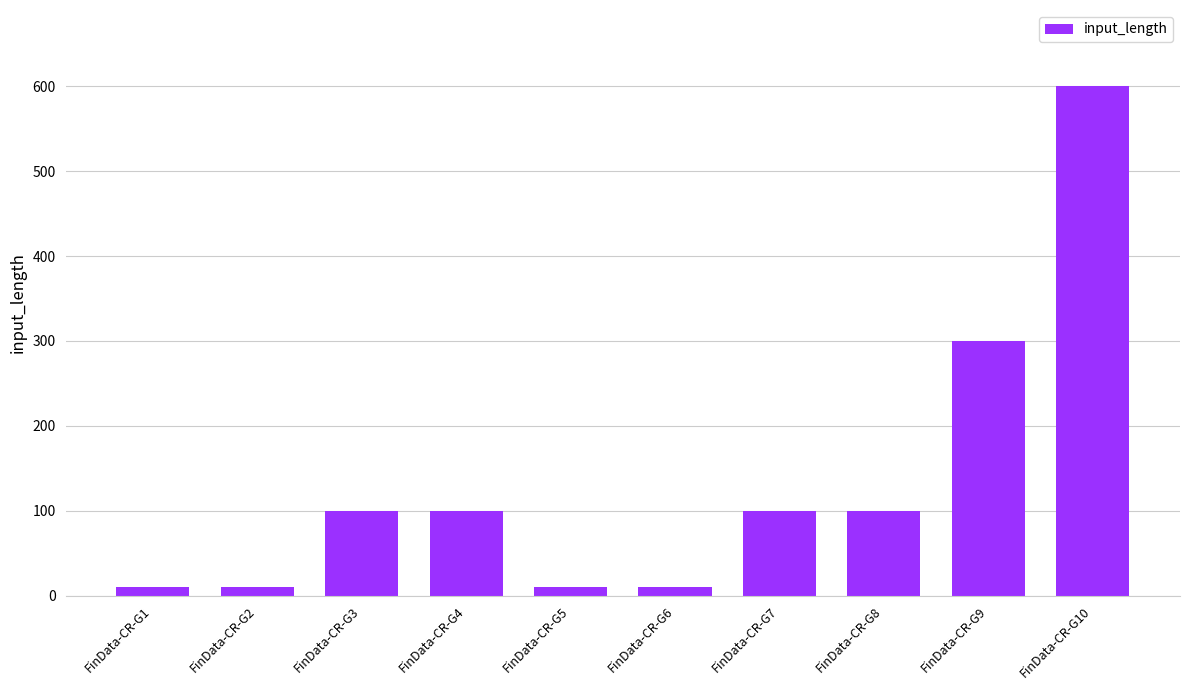

Reading right to left, transcribe all the data shown in this chart.

FinData-CR-G10=600	FinData-CR-G9=300	FinData-CR-G8=100	FinData-CR-G7=100	FinData-CR-G6=10	FinData-CR-G5=10	FinData-CR-G4=100	FinData-CR-G3=100	FinData-CR-G2=10	FinData-CR-G1=10